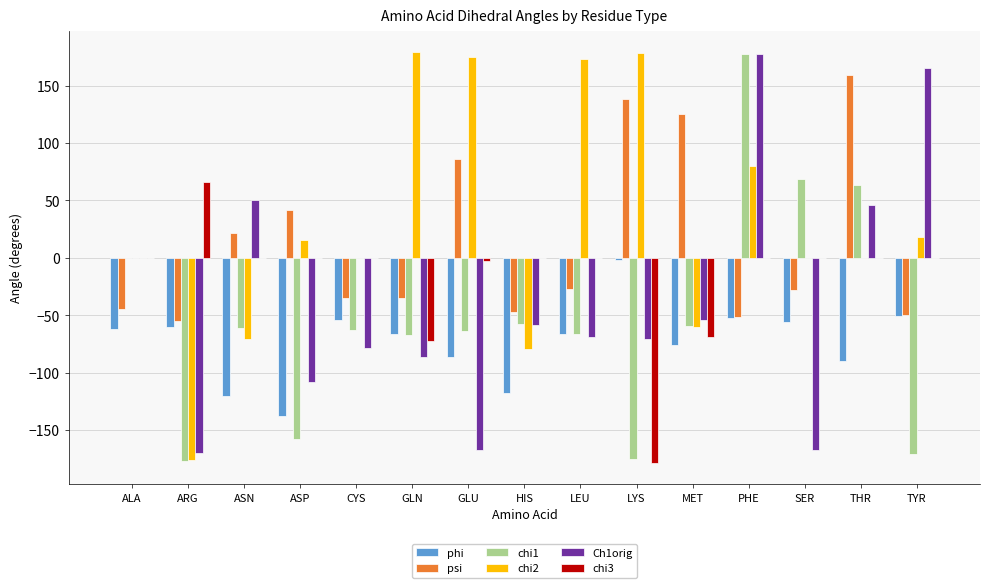

What is the maximum value for Ch1orig?

177.9